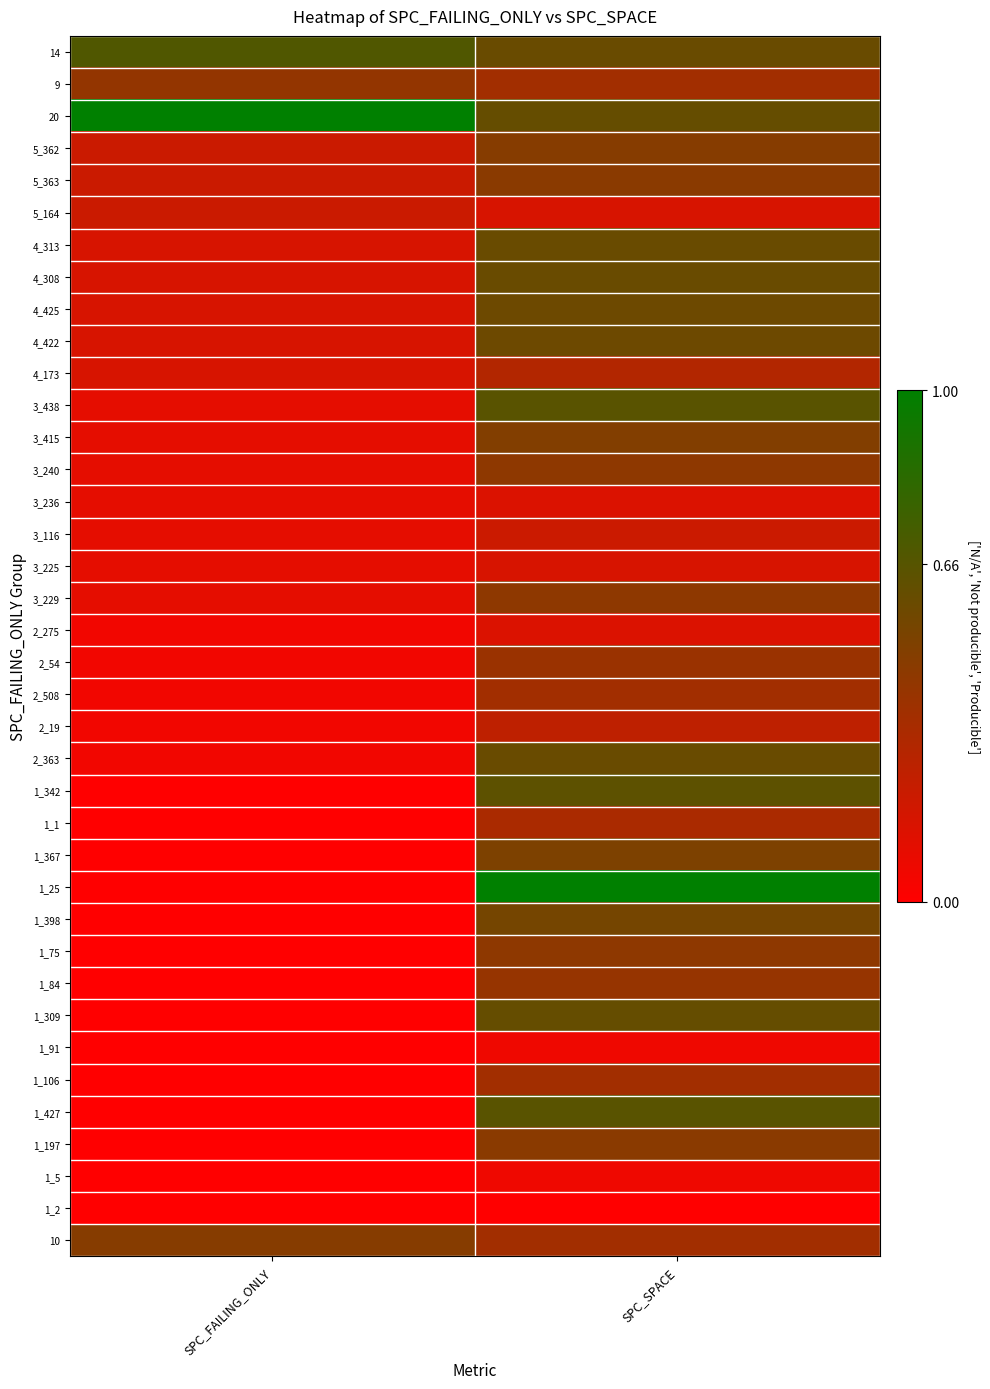

What is the difference between the highest and lowest values at SPC_FAILING_ONLY?

1.0